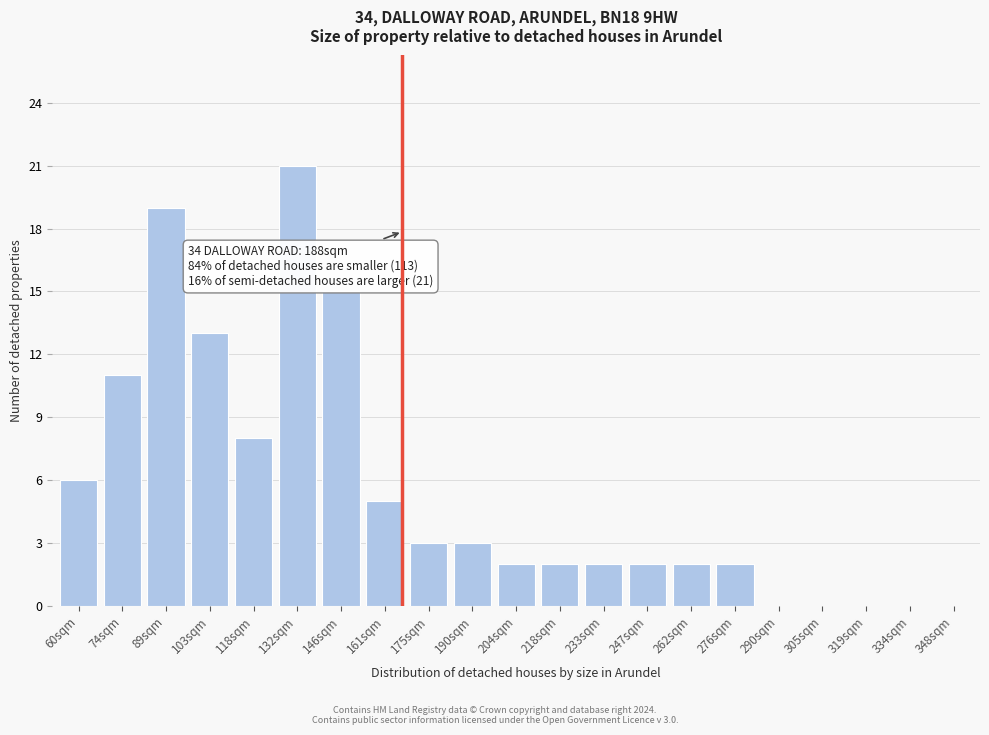

Reading left to right, transcribe all the data shown in this chart.

60sqm=6	74sqm=11	89sqm=19	103sqm=13	118sqm=8	132sqm=21	146sqm=15	161sqm=5	175sqm=3	190sqm=3	204sqm=2	218sqm=2	233sqm=2	247sqm=2	262sqm=2	276sqm=2	290sqm=0	305sqm=0	319sqm=0	334sqm=0	348sqm=0